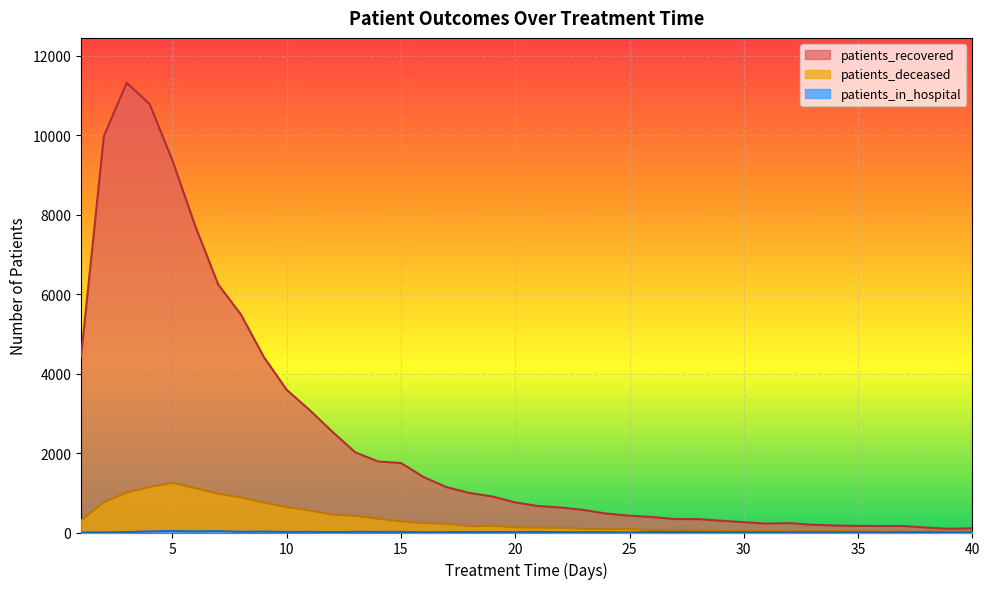

What are all the series names shown in the legend?

patients_recovered, patients_deceased, patients_in_hospital